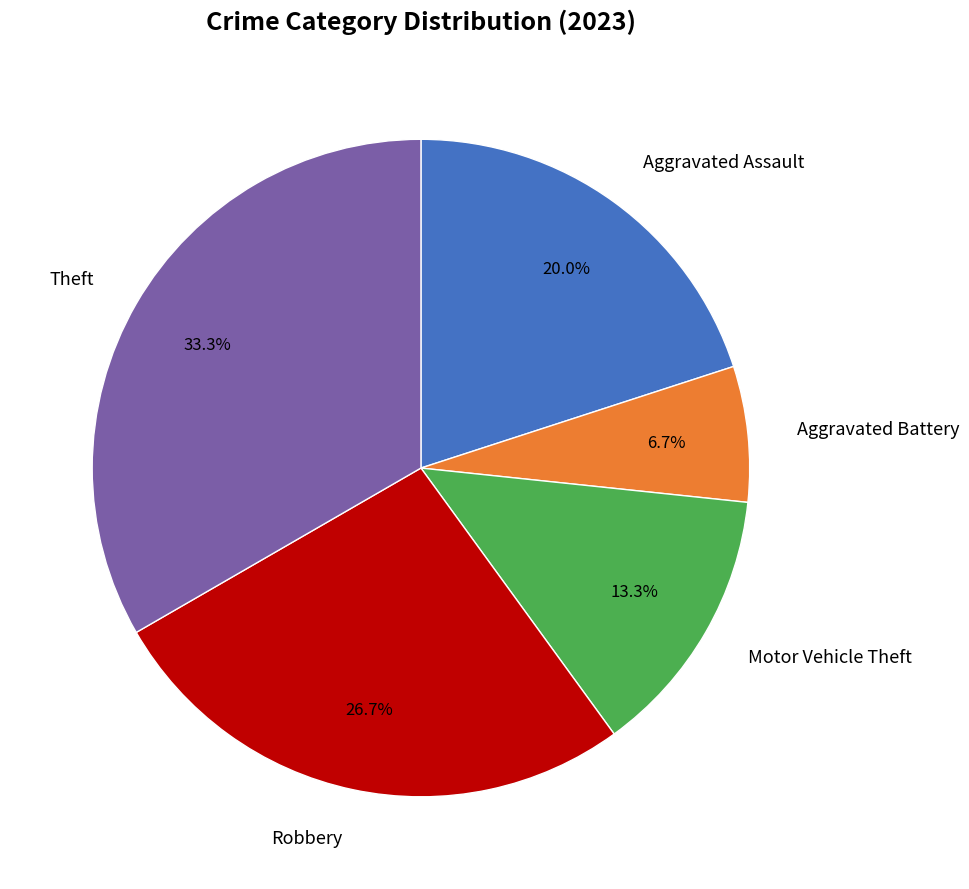

Does any single category account for the majority?

No